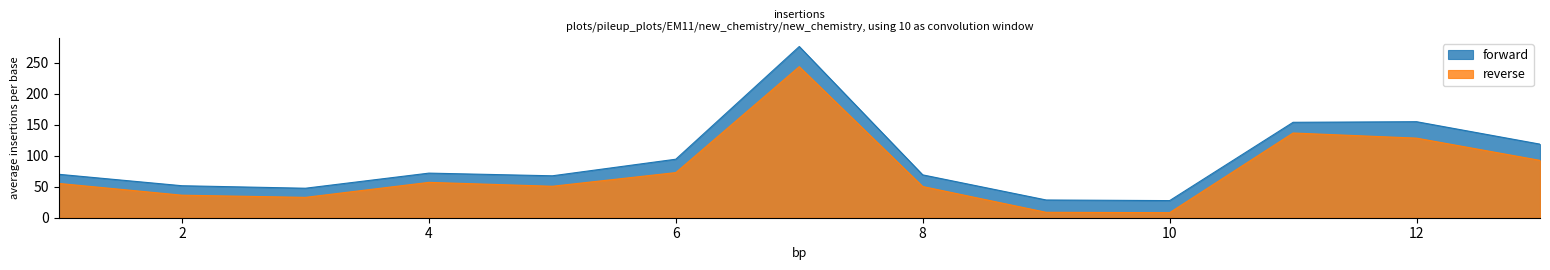

The reverse series shows 26.1 at 8. True or false?

False